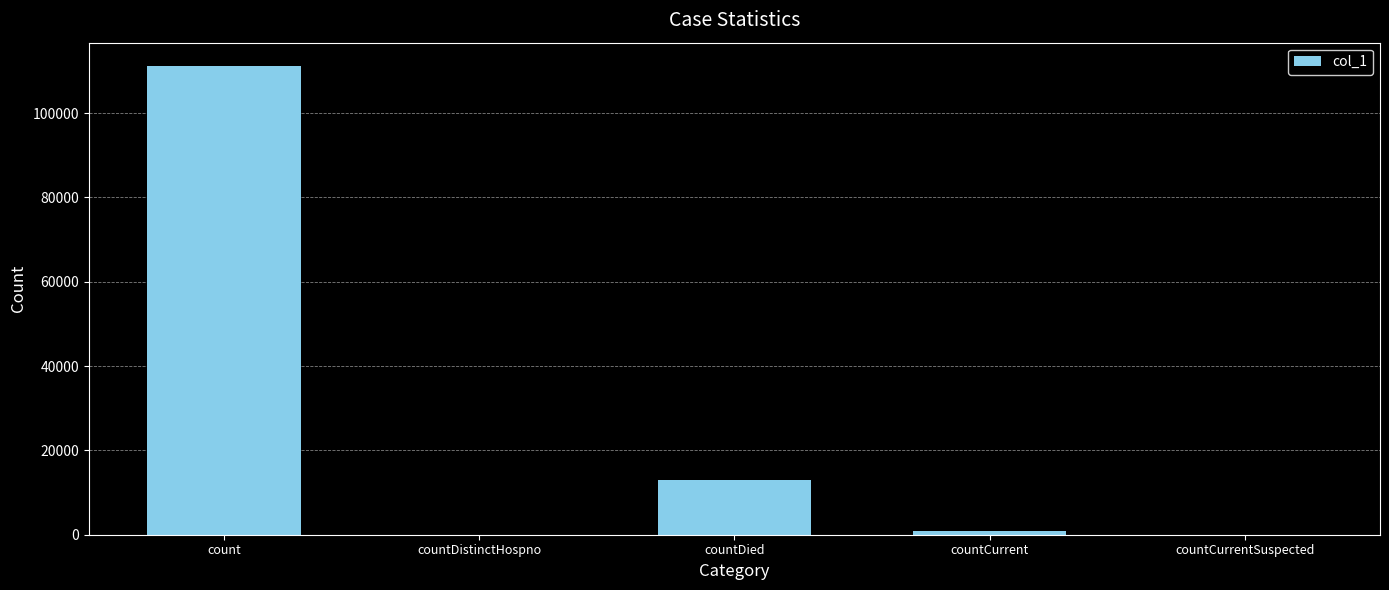

How many series are shown in this chart?

1